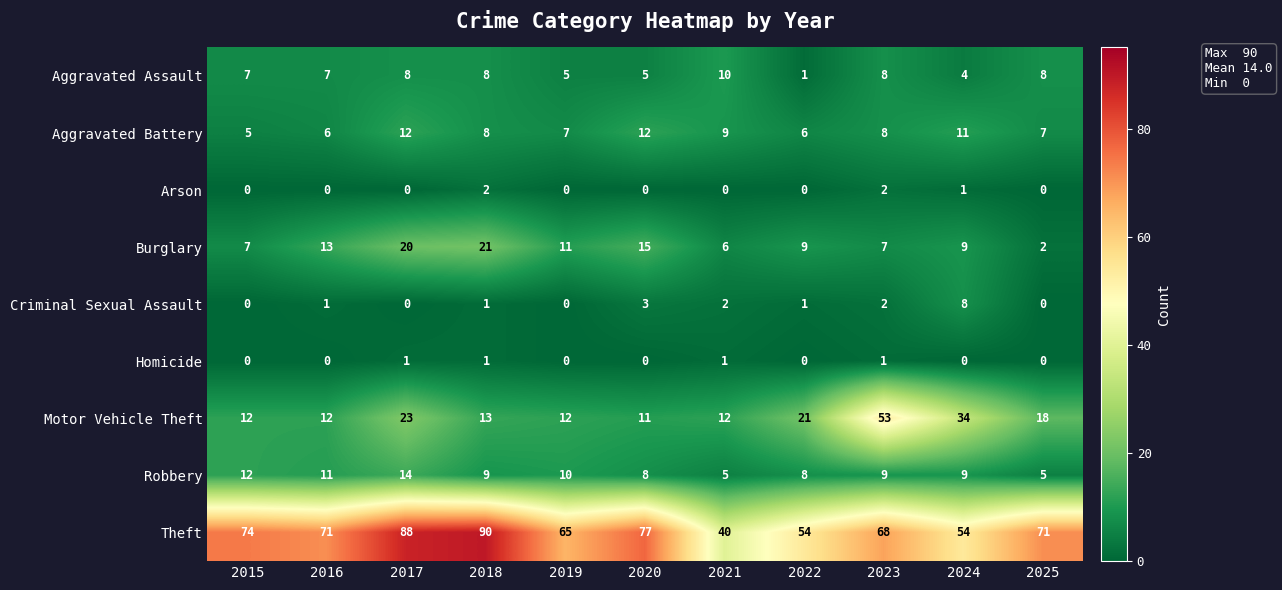

Is it true that Criminal Sexual Assault equals 2 at 2021?

True